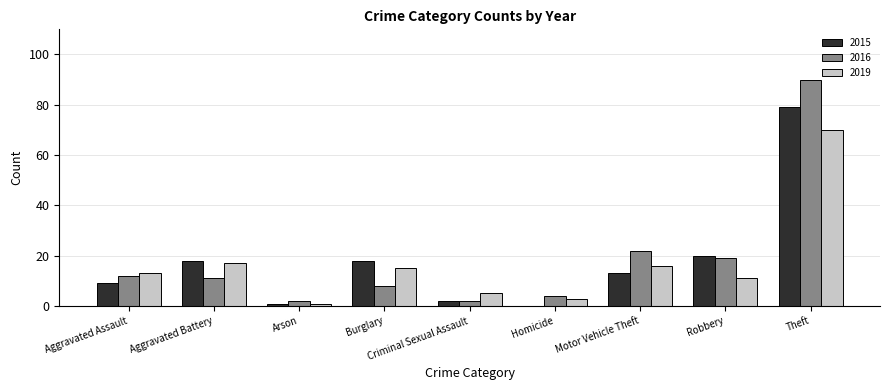

Which series changed the most between Aggravated Assault and Robbery?

2015